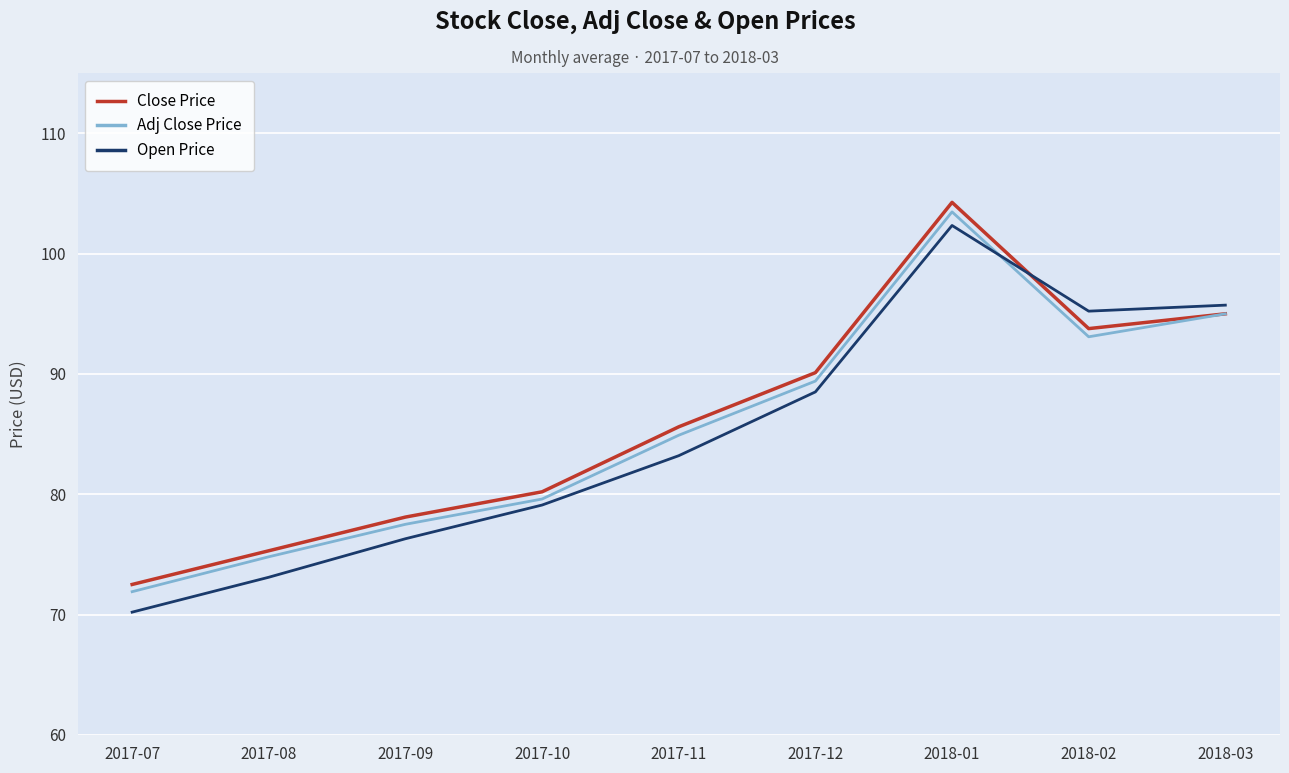

Rank the categories by Adj Close Price value from lowest to highest.

2017-07, 2017-08, 2017-09, 2017-10, 2017-11, 2017-12, 2018-02, 2018-03, 2018-01